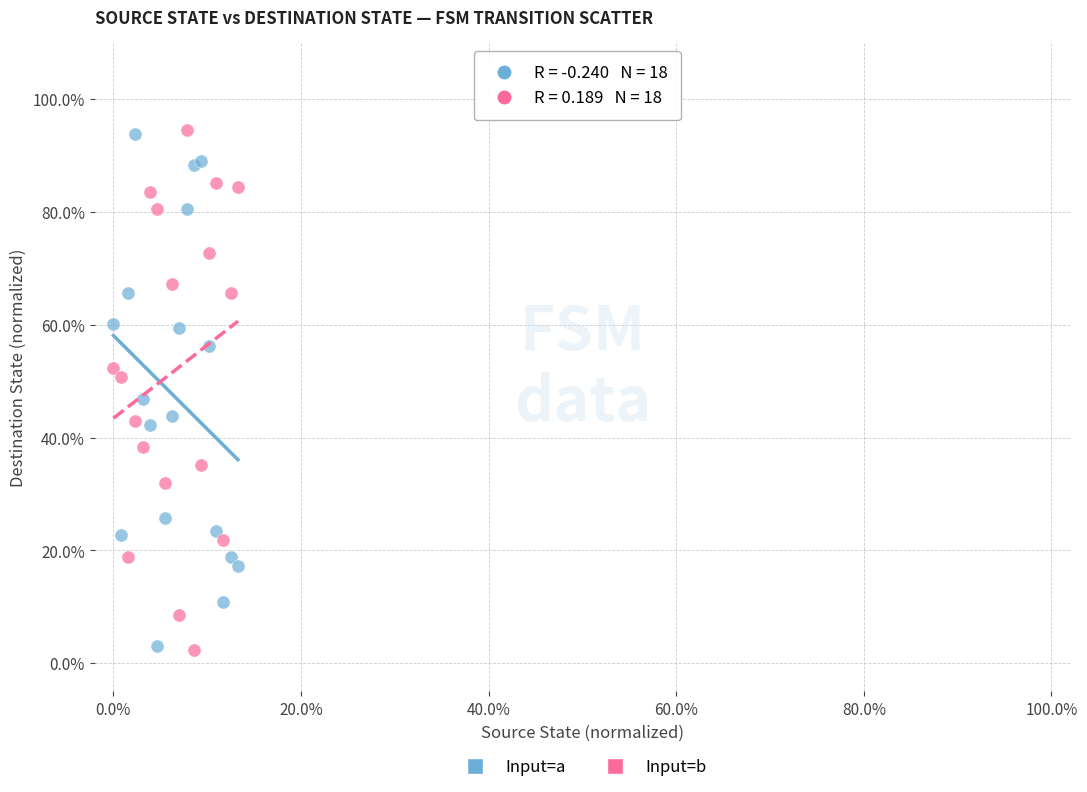

What are all the series names shown in the legend?

Input=a, Input=b